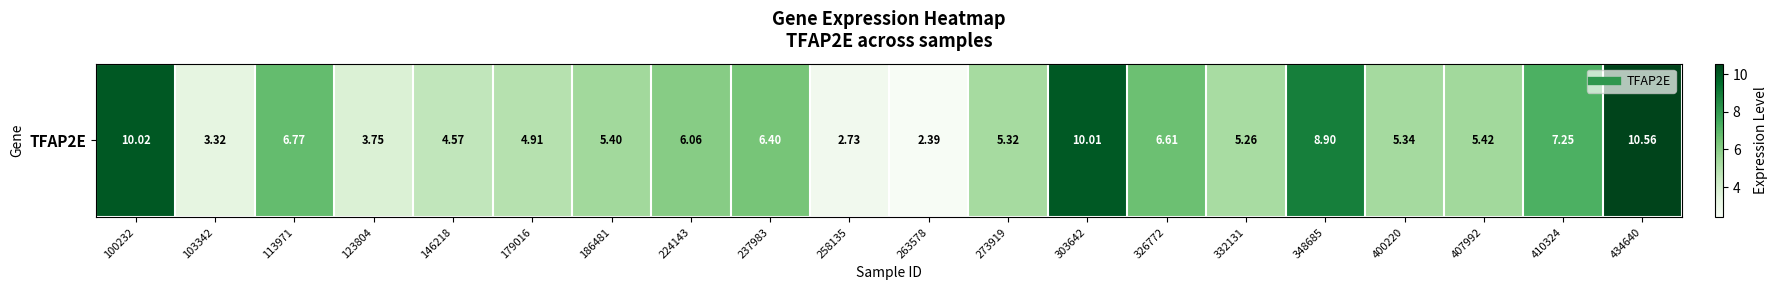

Which label corresponds to the largest value in the chart?

434640